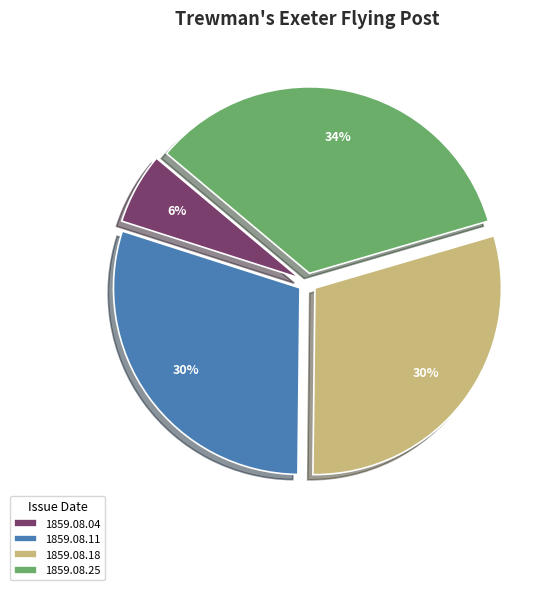

How many segments does this pie chart have?

4